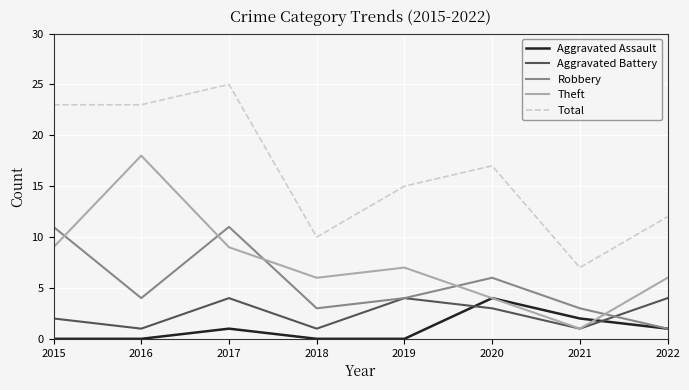

True or false: Theft has a value of 5 at 2020.

False